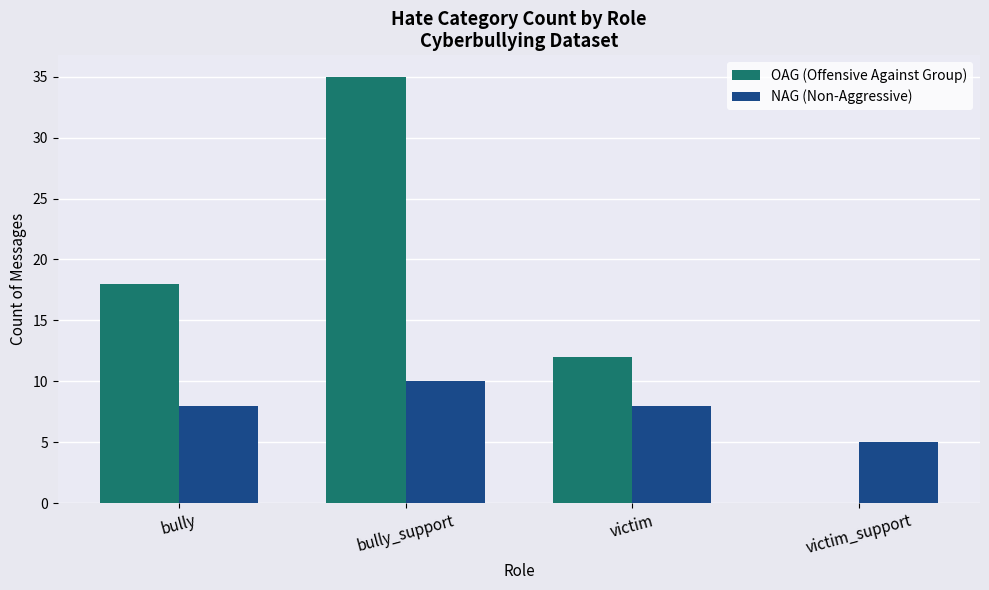

The value of NAG (Non-Aggressive) at victim_support is 7. True or false?

False